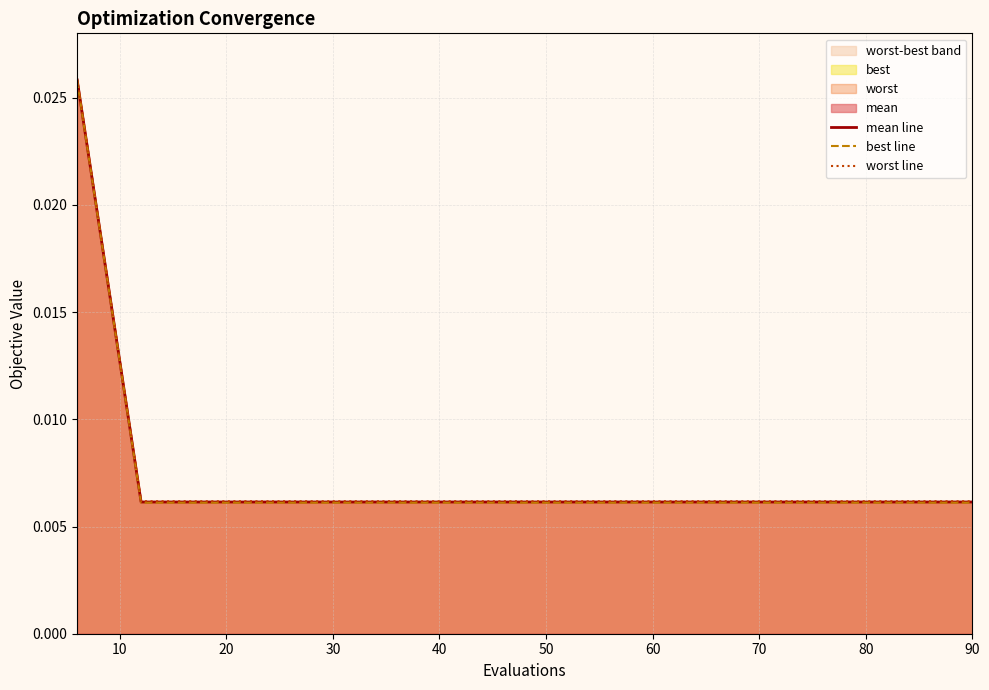

Rank the series by their maximum value, from highest to lowest.

worst line, mean line, best line